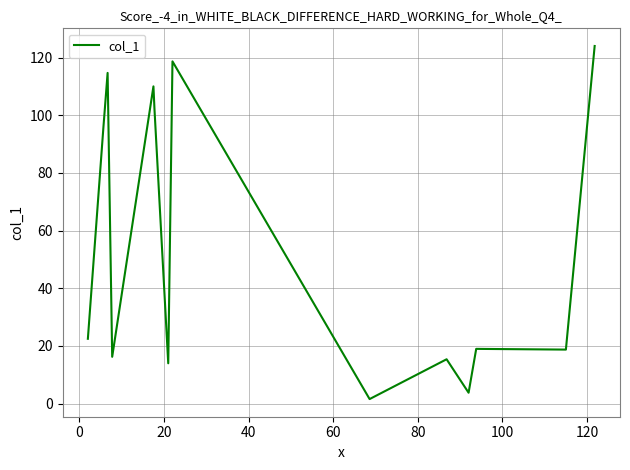

What is the smallest value displayed?

1.6